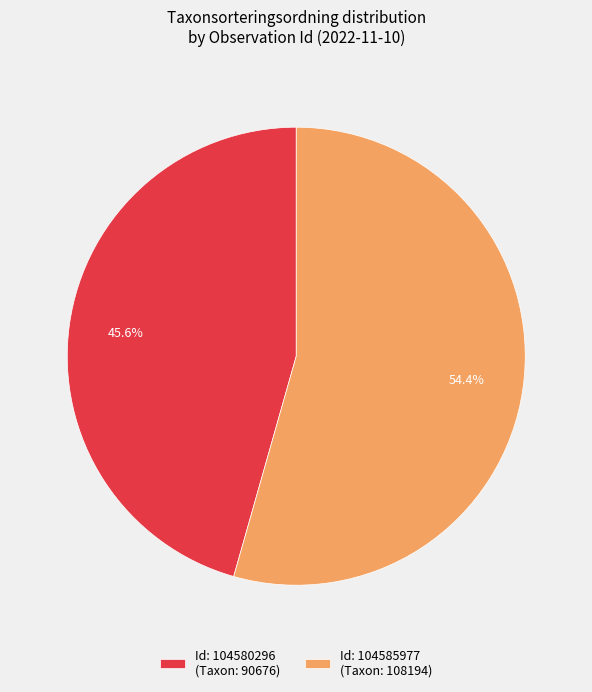

Which has a higher value, Id: 104580296 (Taxon: 90676) or Id: 104585977 (Taxon: 108194)?

Id: 104585977 (Taxon: 108194)